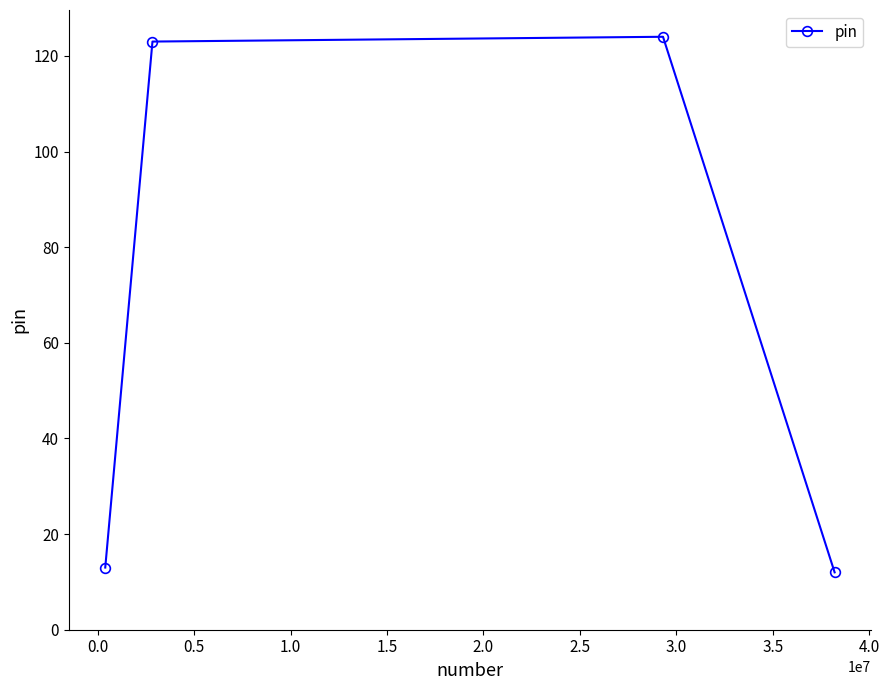

What is the smallest value displayed?

12